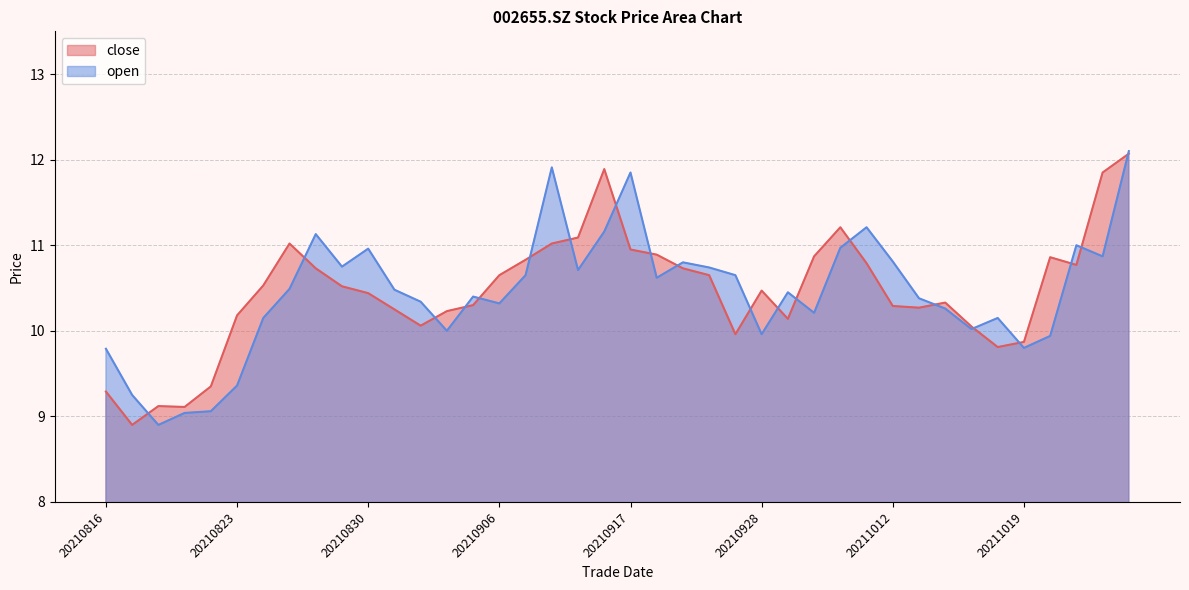

What is the spread (max minus min) of values at 20210818?

0.2